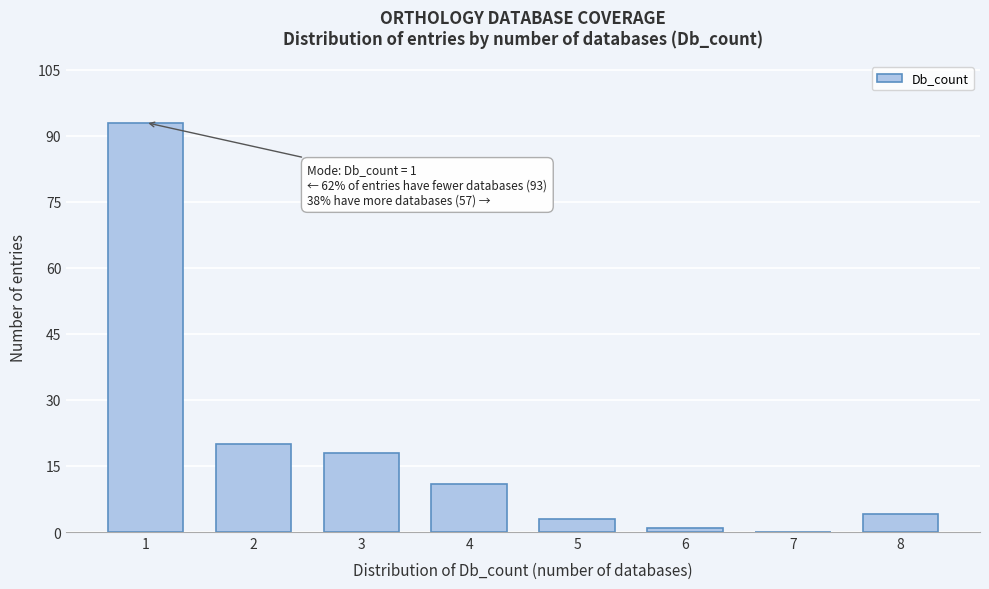

Reading right to left, transcribe all the data shown in this chart.

8=4	7=0	6=1	5=3	4=11	3=18	2=20	1=93